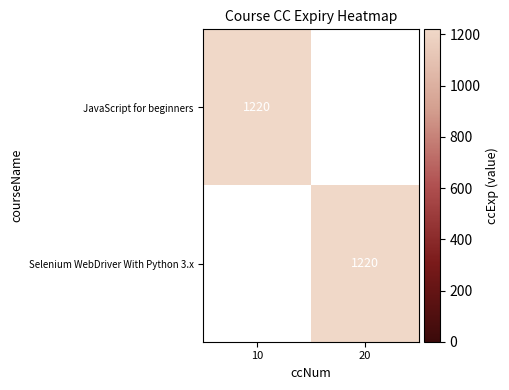

How many data points does each series have?

2